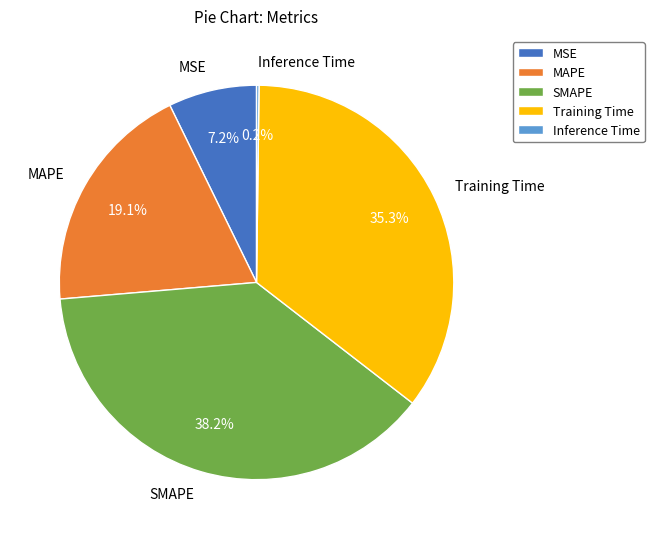

Combined, what portion of the pie is SMAPE and MSE?

45.4%